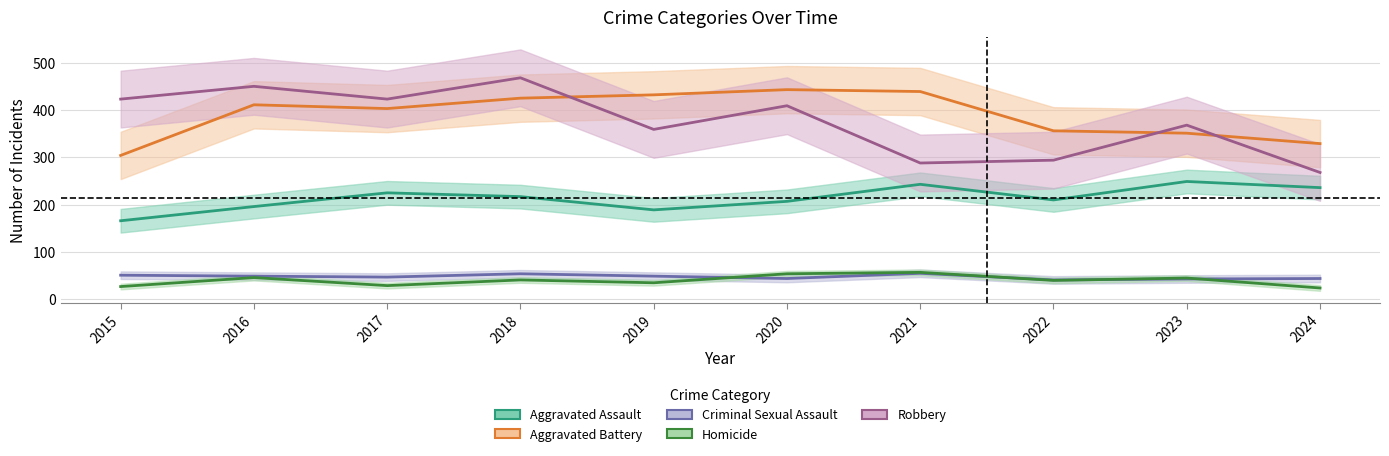

Rank the series at 2018 from lowest to highest value.

Homicide, Criminal Sexual Assault, Aggravated Assault, Aggravated Battery, Robbery